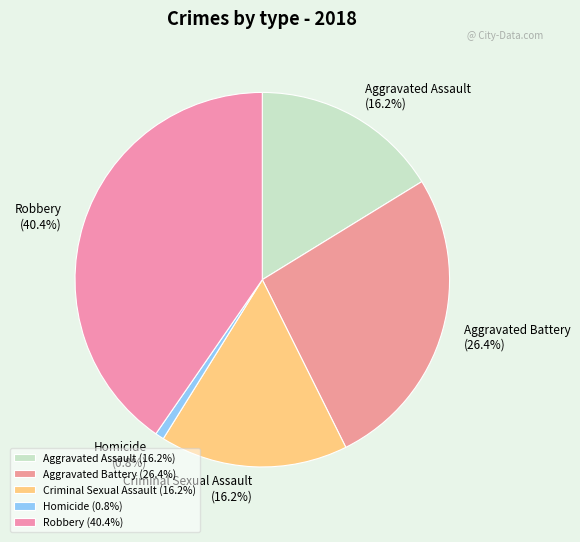

Does any single category account for the majority?

No